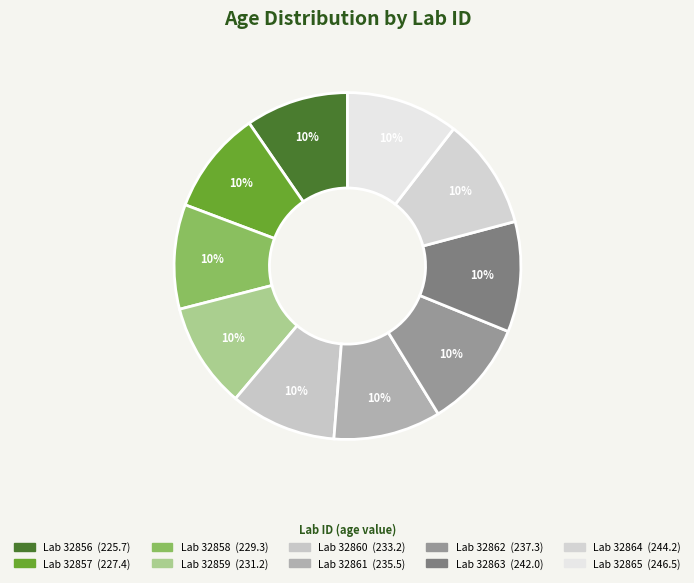

Count the number of slices in the pie.

10